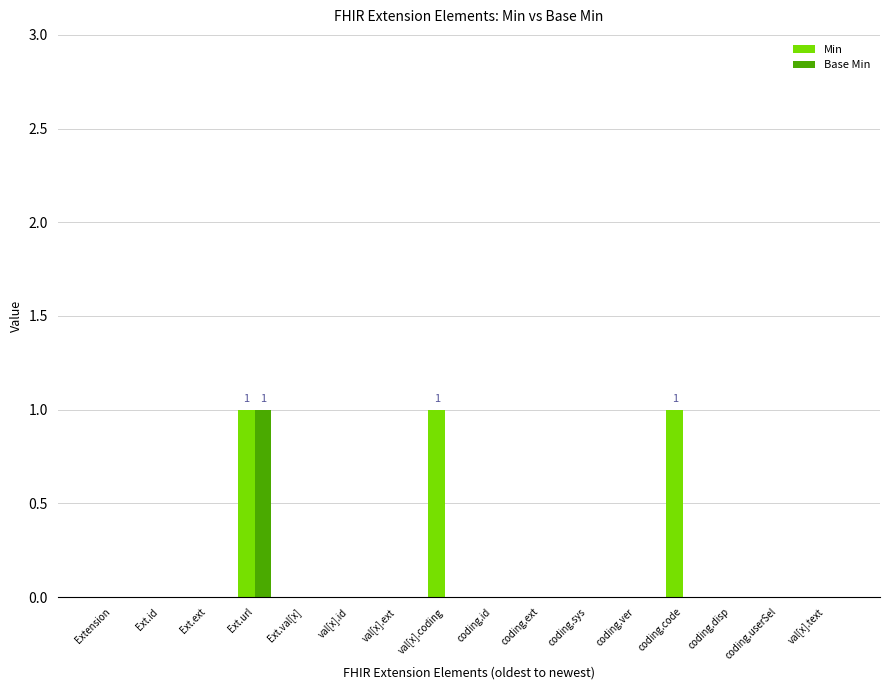

Is it true that Base Min equals 0 at coding.ver?

True